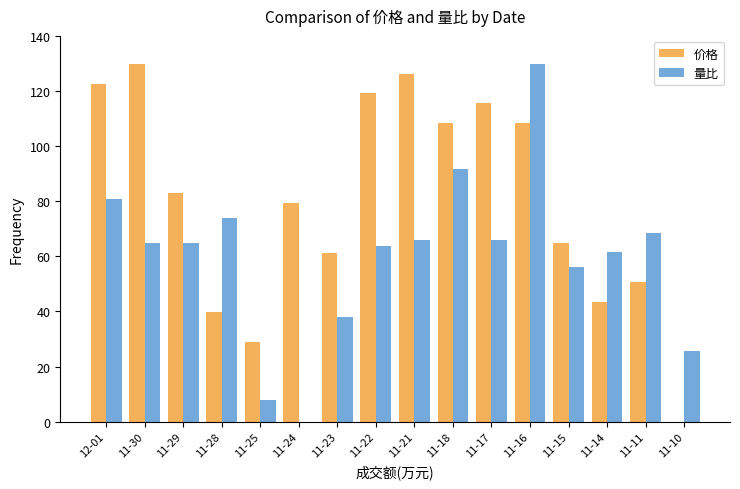

What is the maximum value shown in the chart?

130.0